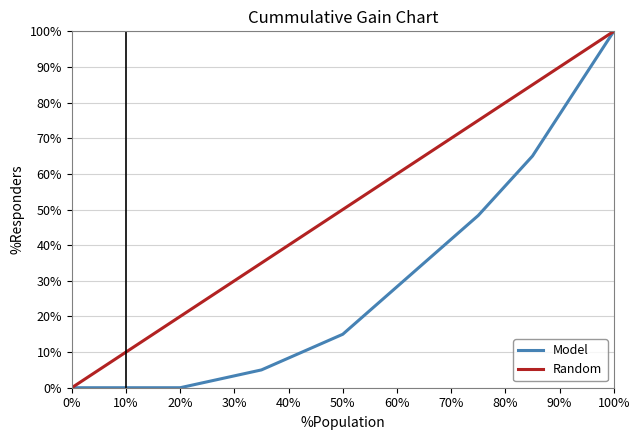

Which series has the largest total across all categories?

Random